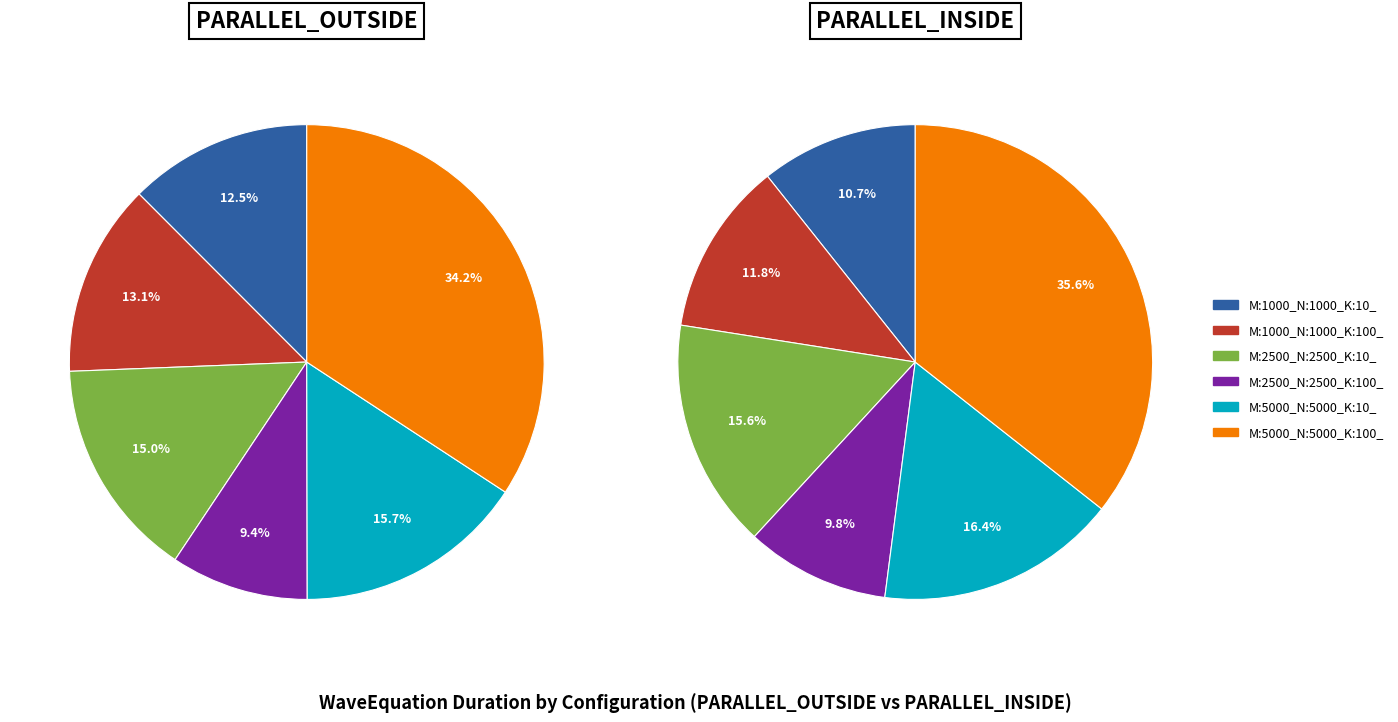

Does M:2500_N:2500_K:10_ represent more than half of the total?

No